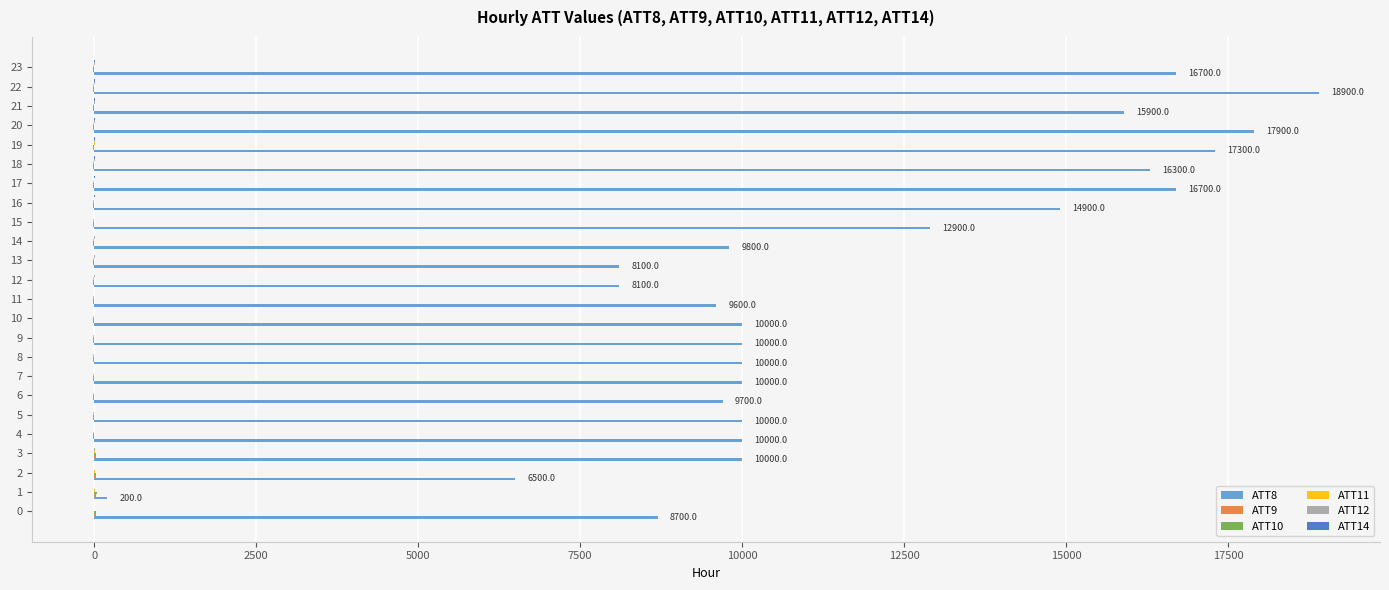

Which series has the largest range (max minus min)?

ATT8